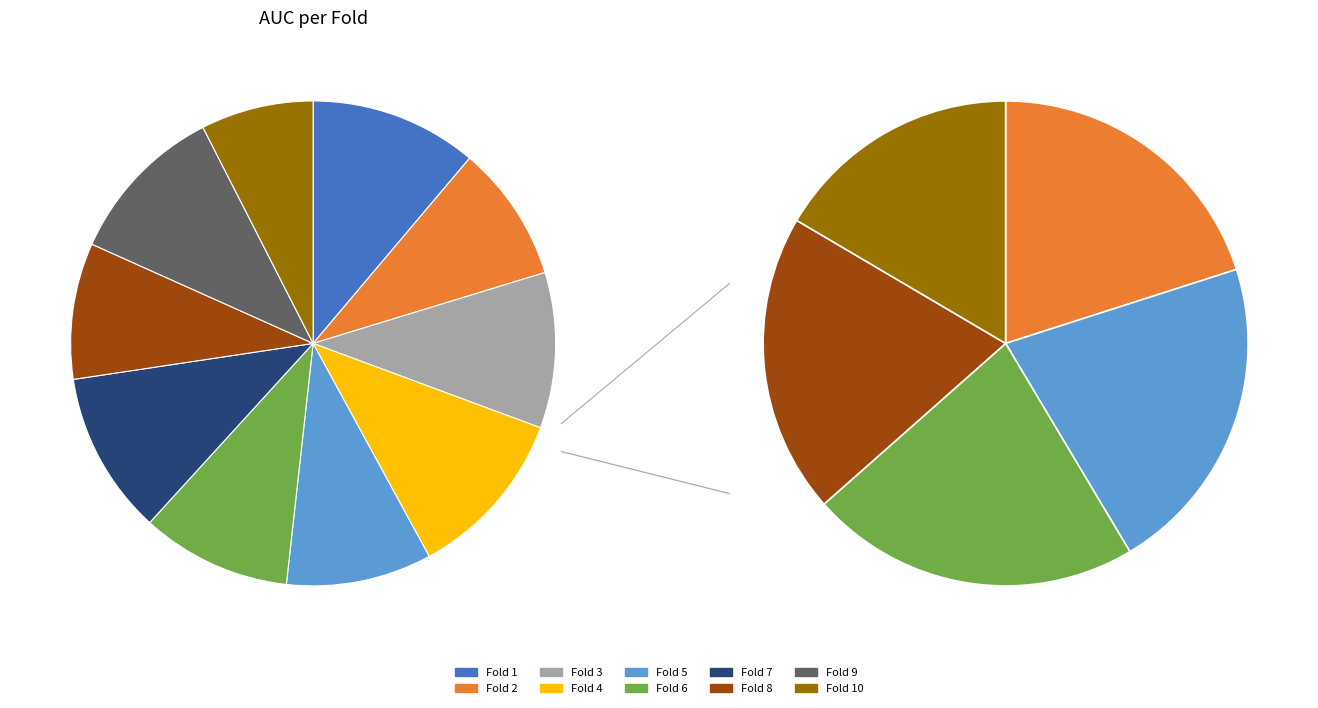

Does Fold 3 represent more than half of the total?

No